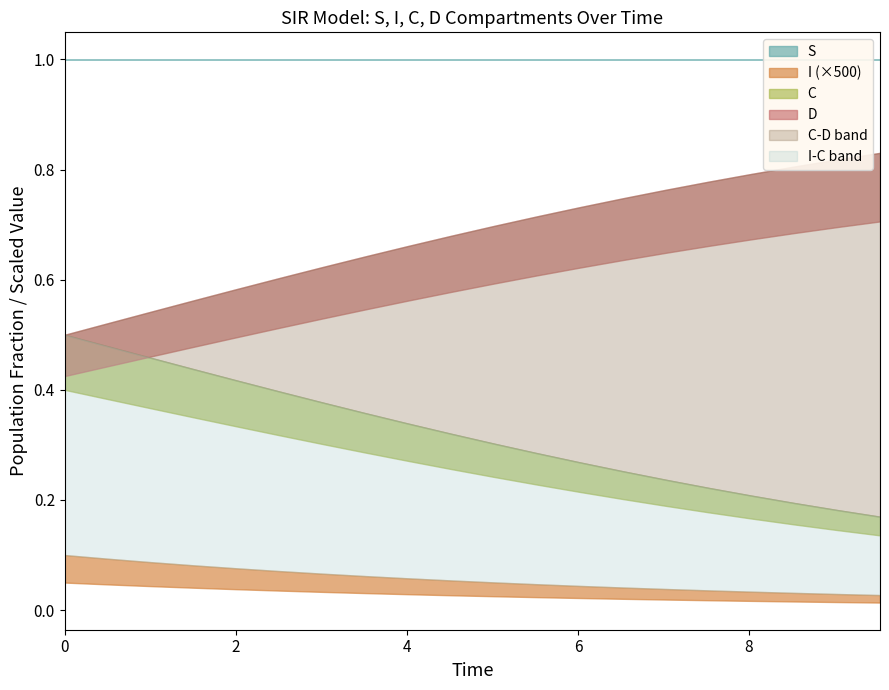

Which series has the largest range (max minus min)?

C